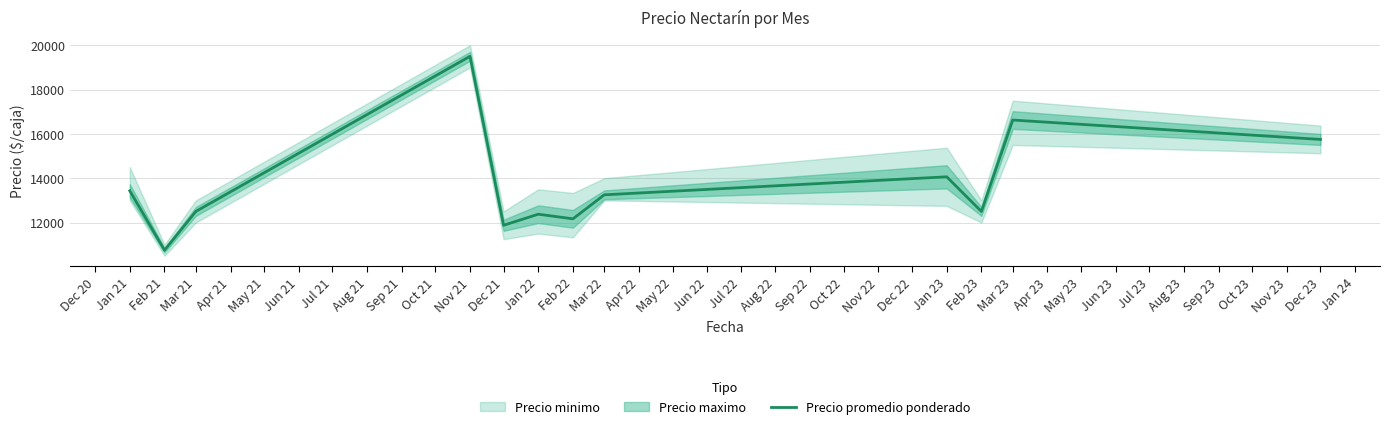

True or false: there are more than 0 points higher than both neighbors.

True